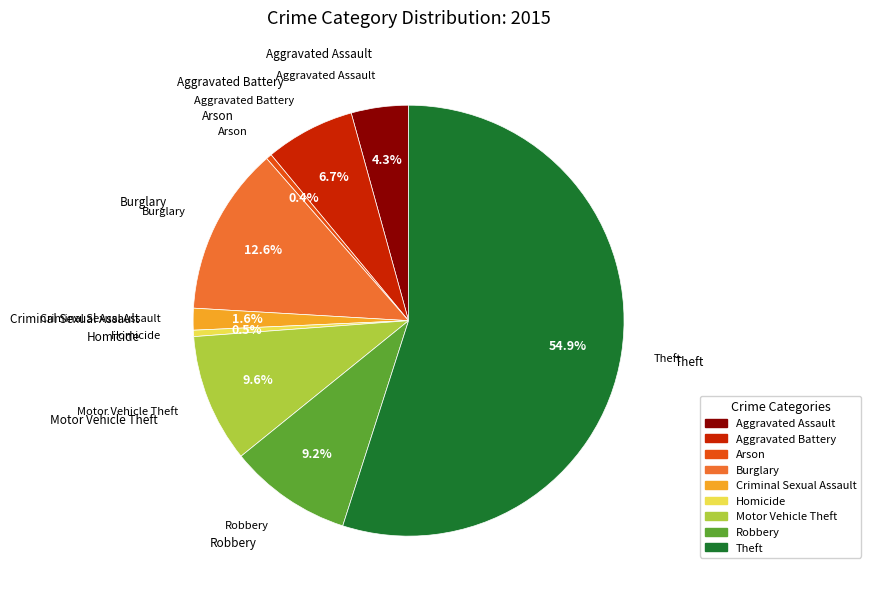

What percentage is the Aggravated Assault slice, to the nearest percent?

4%